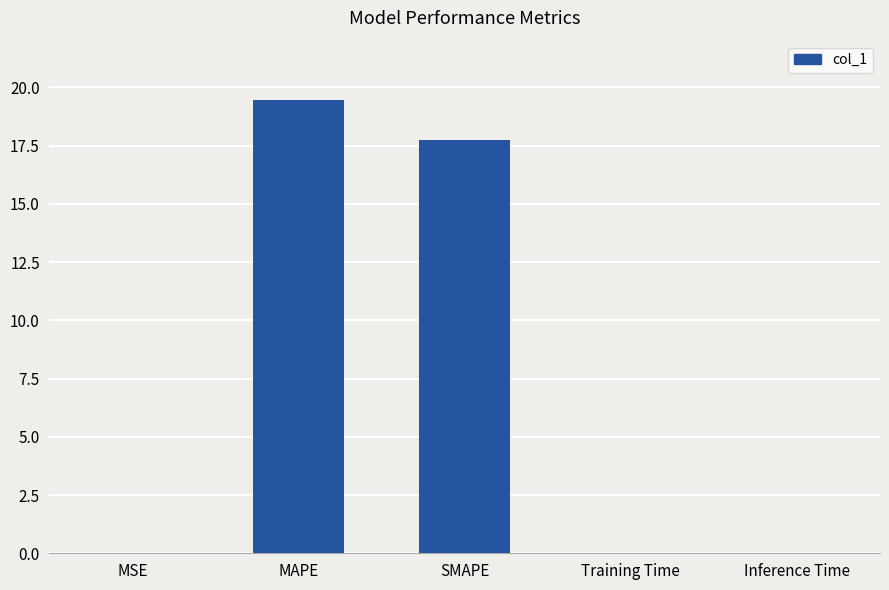

Which has a higher value, Inference Time or SMAPE?

SMAPE